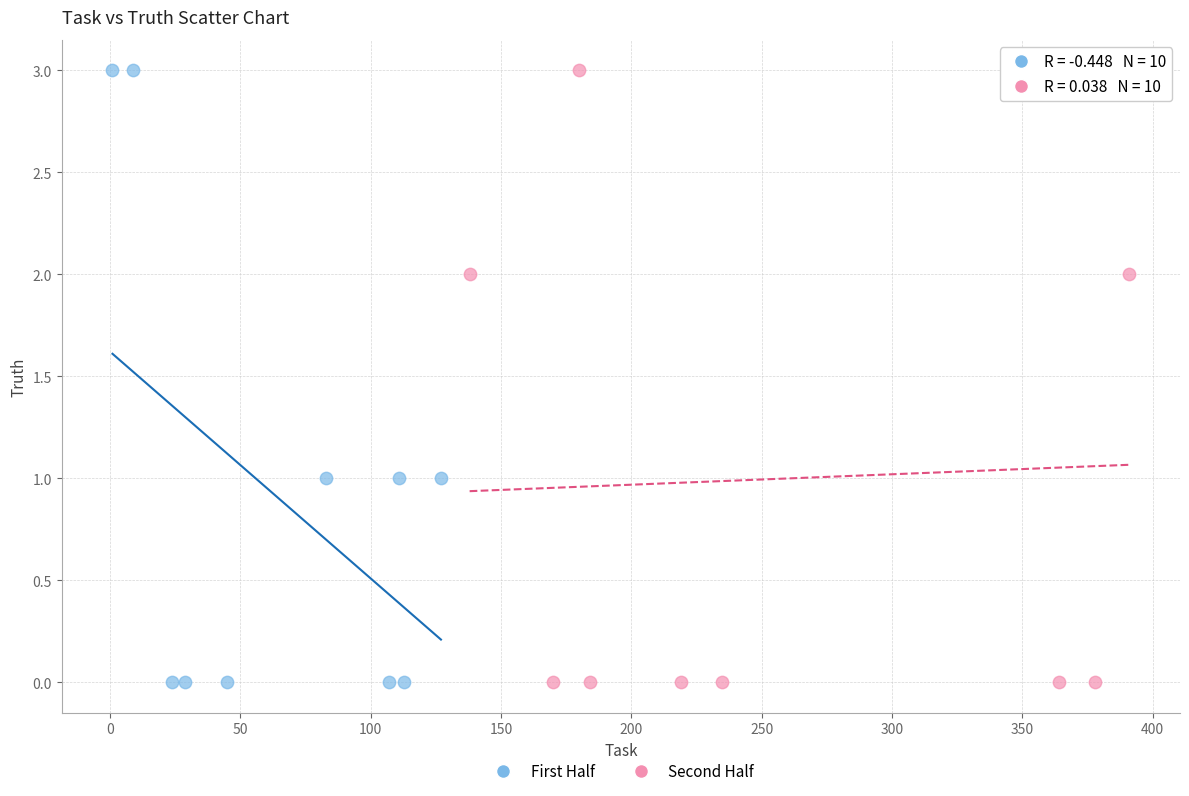

What are all the series names shown in the legend?

First Half, Second Half